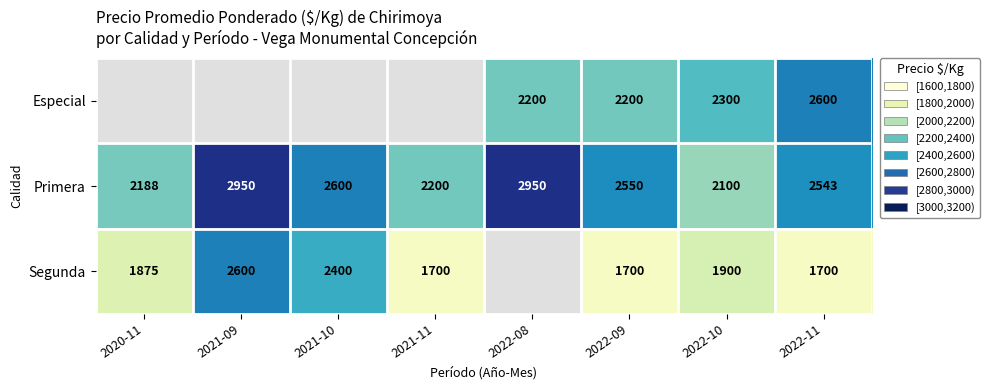

What is the sum of all Primera values?

20081